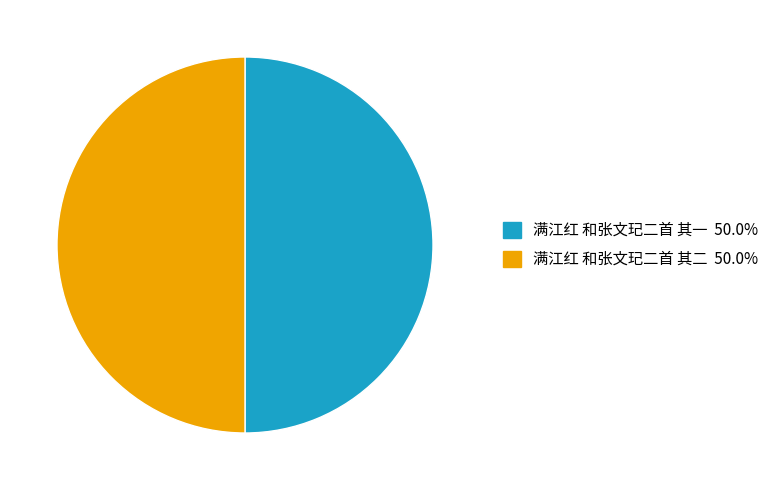

Combined, do 满江红 和张文玘二首 其一 and 满江红 和张文玘二首 其二 account for over 50%?

Yes